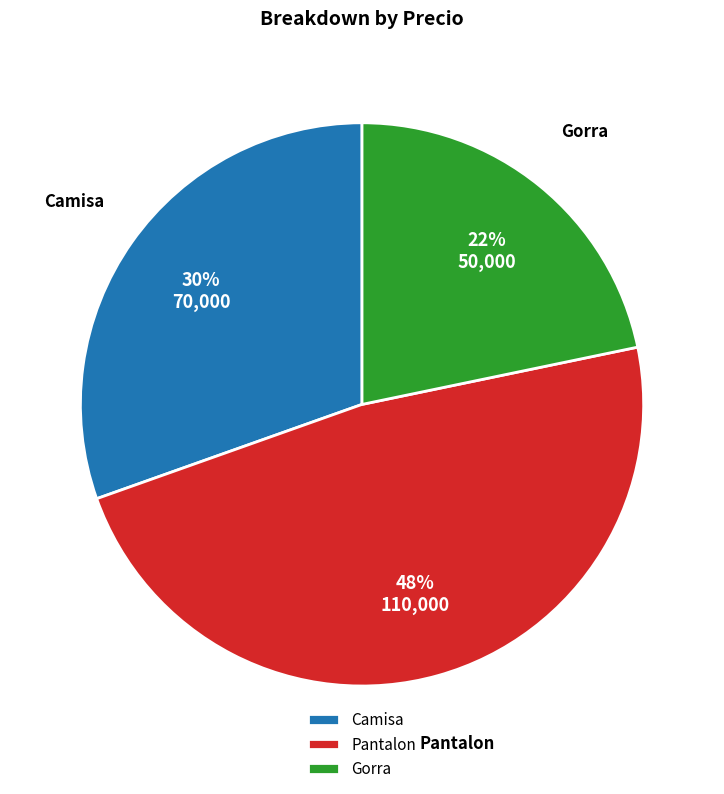

Count the number of slices in the pie.

3